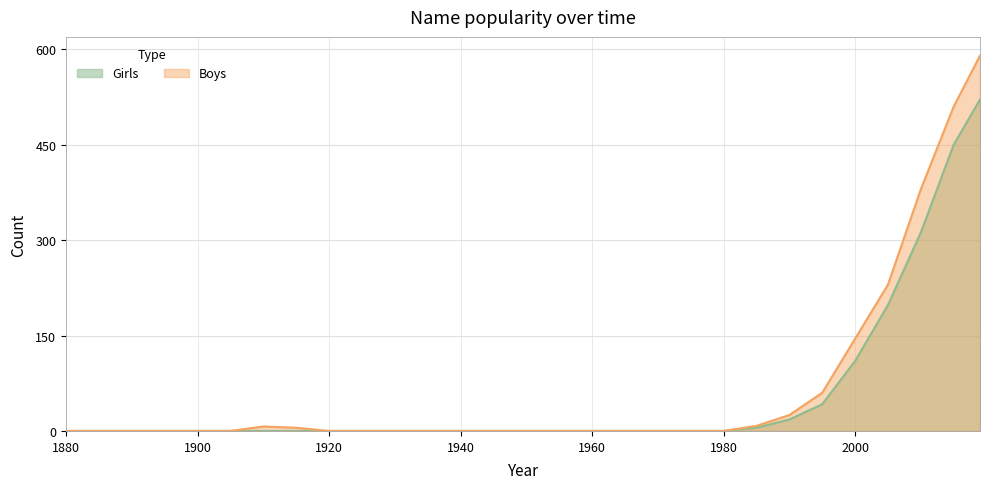

Rank the series at 2000 from lowest to highest value.

Girls, Boys